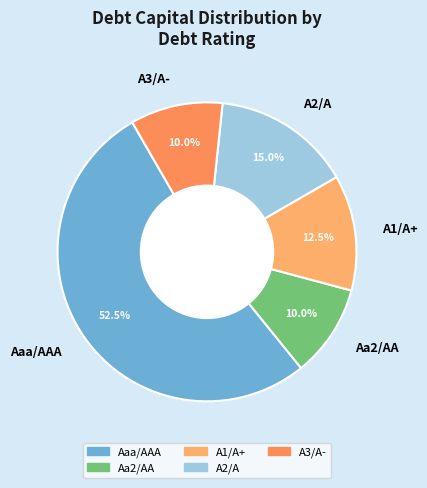

What is the largest slice in the pie chart?

Aaa/AAA